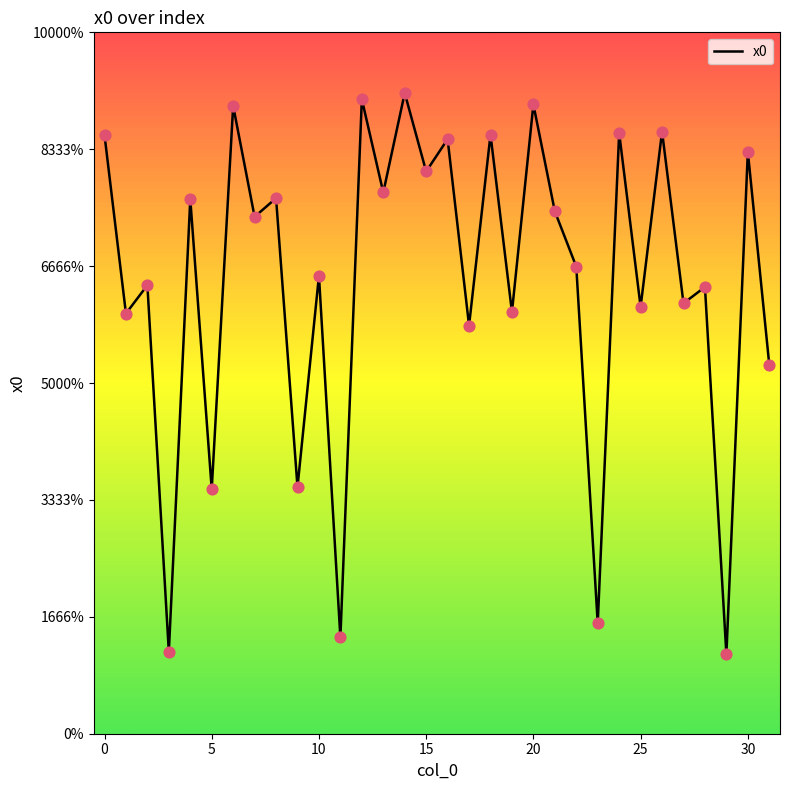

Is this an area chart (filled region under the line)?

No